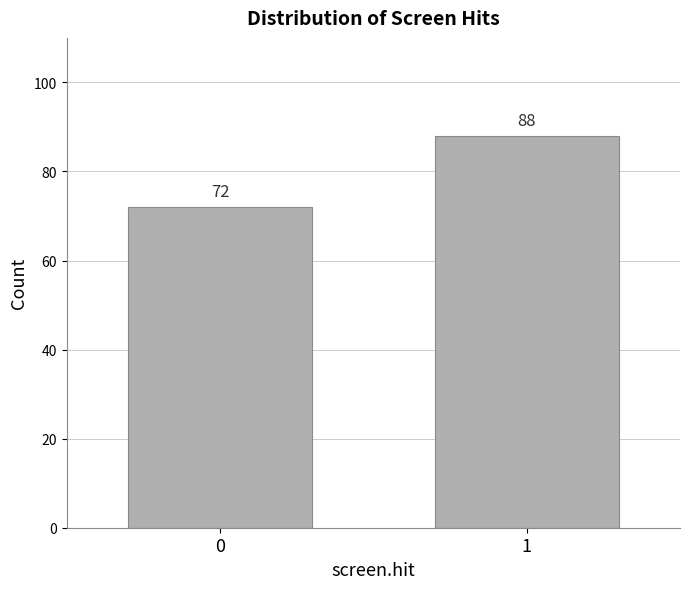

Reading left to right, list all the values displayed in this chart.

72	88